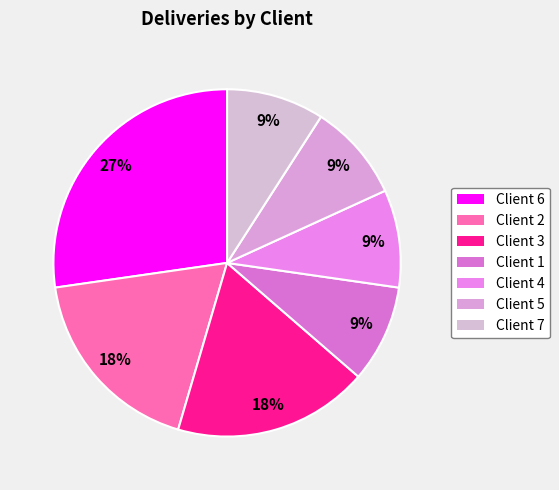

To the nearest percent, what is the difference between the largest and smallest slice percentages?

18%